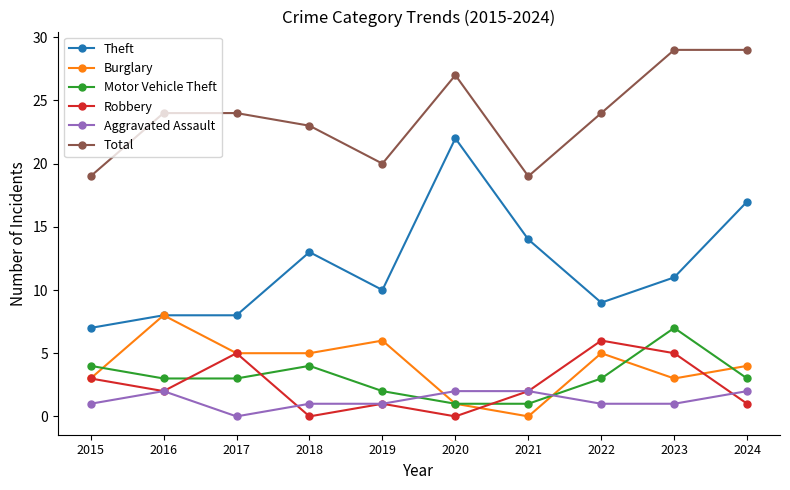

How many data points does each series have?

10